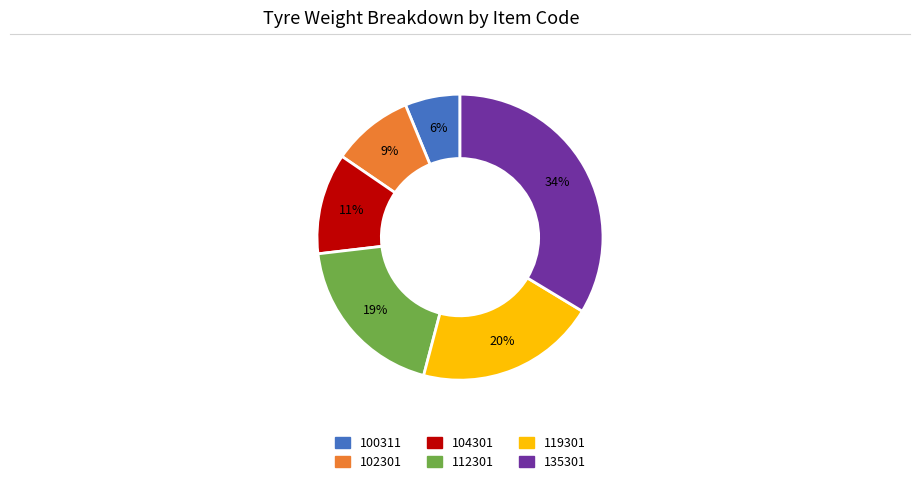

Is it true that 102301 is 1% of the pie?

False